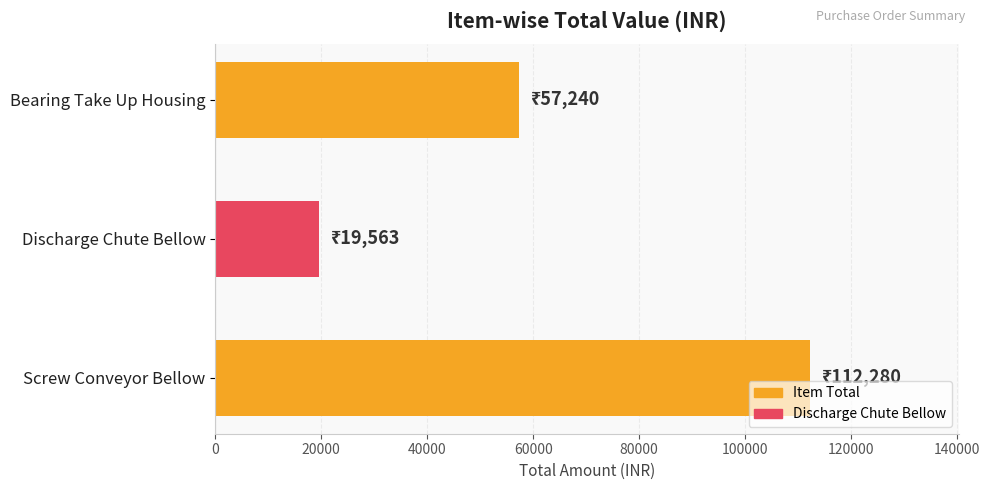

What is the difference between the maximum and second lowest values?

55040